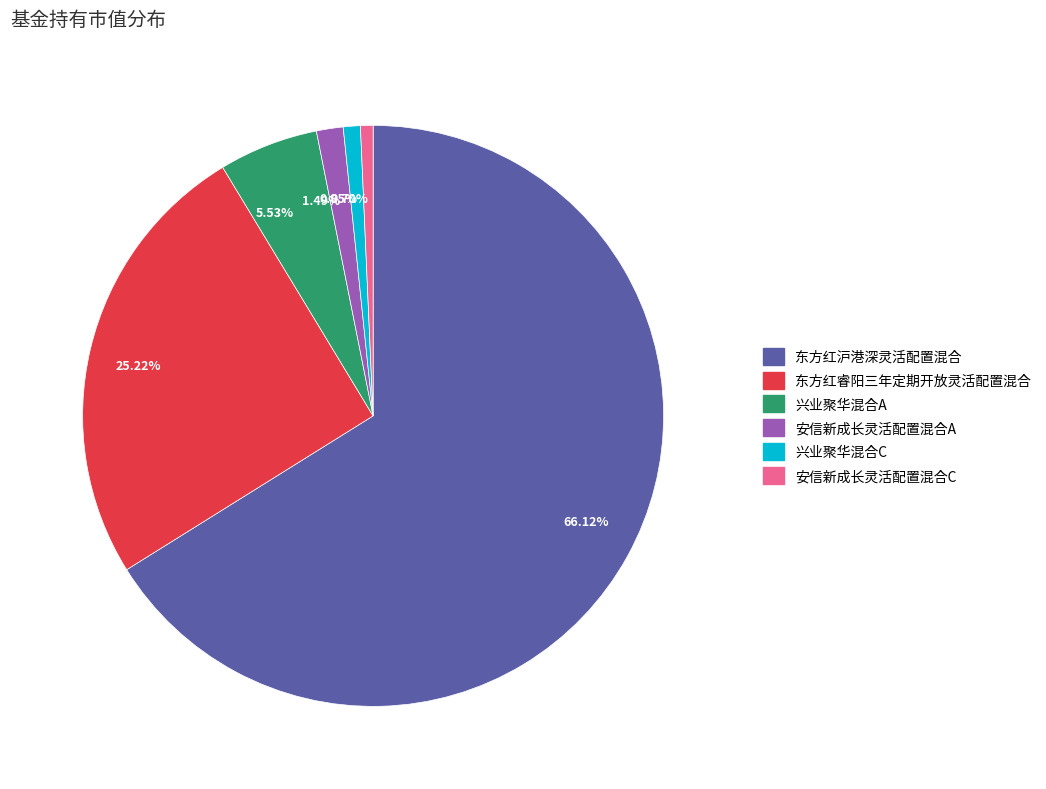

Do 66.12% and 25.22% together represent more than half of the pie?

Yes